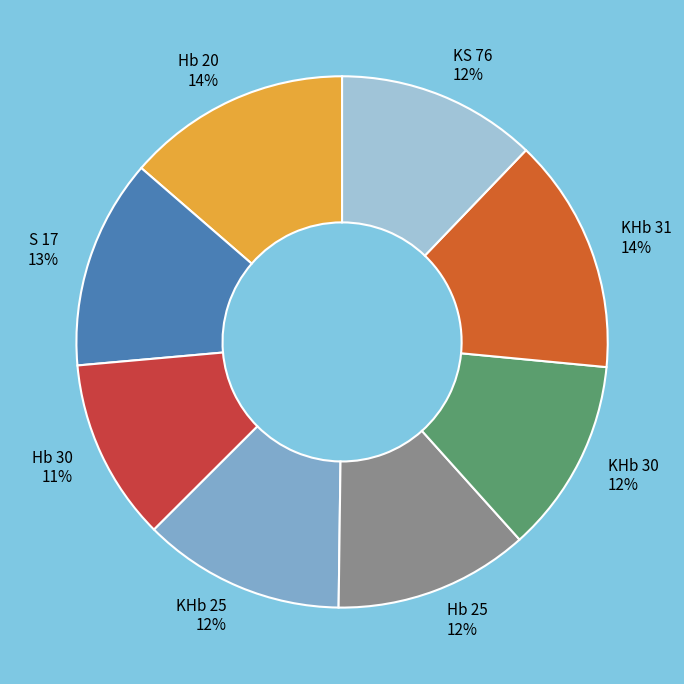

To the nearest percent, what percentage of the pie is Hb 25?

12%